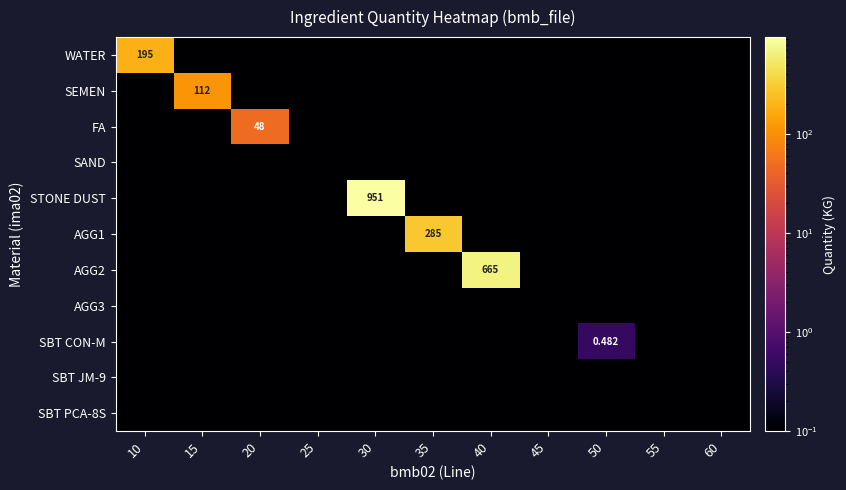

What is the difference between the maximum and minimum values in the WATER series?

194.9